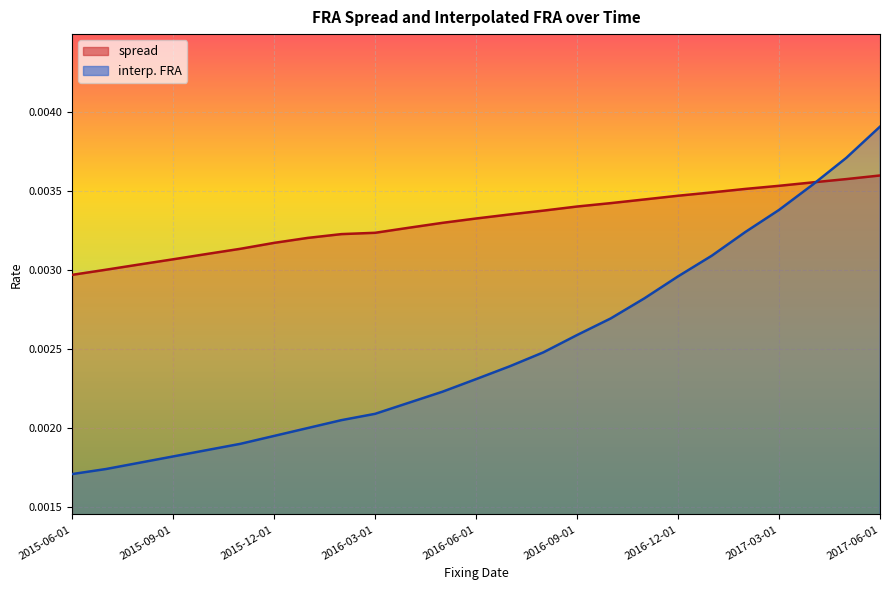

True or false: spread has more than 0 interior local peaks.

False